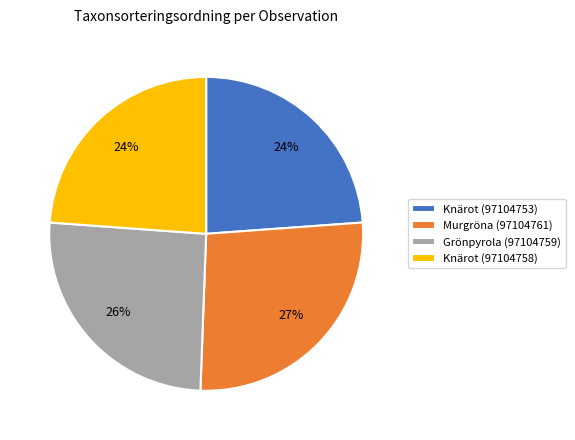

Is there any slice that represents more than half of the pie?

No